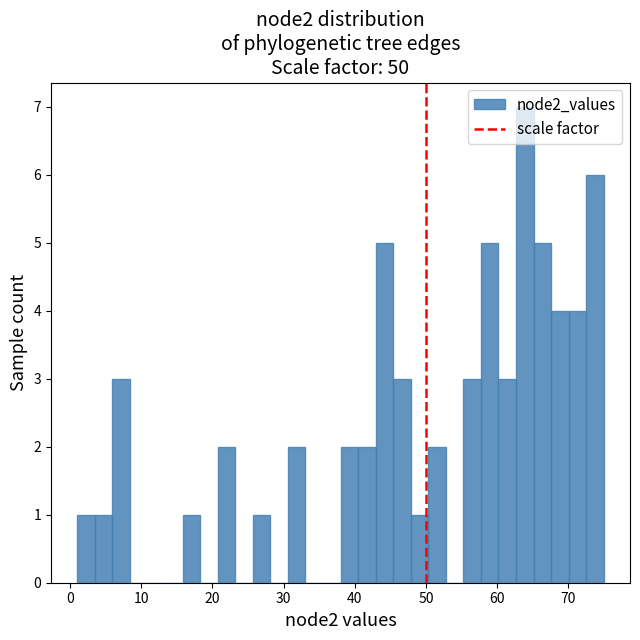

Around what value on the x-axis is the tallest bar? Give the approximate position of its centre, as read against the axis.

64